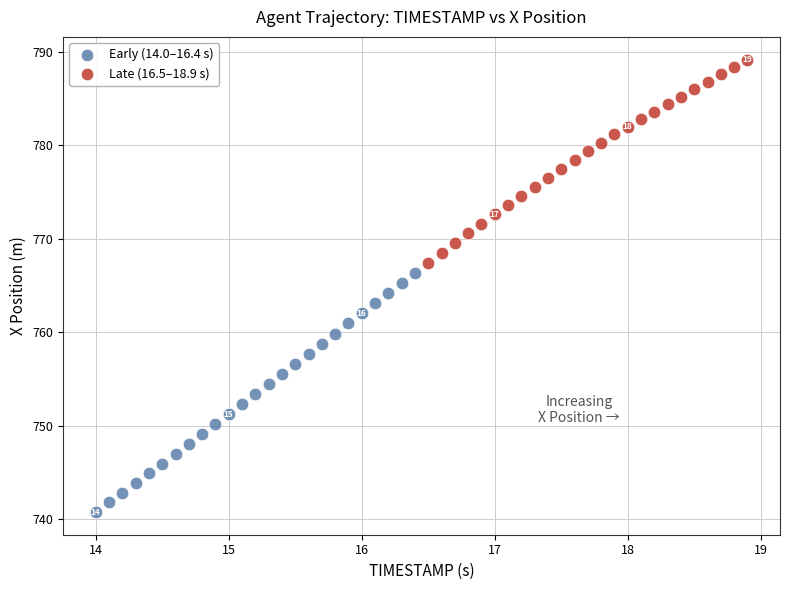

Which series reaches the minimum Y coordinate?

Early (14.0–16.4 s)